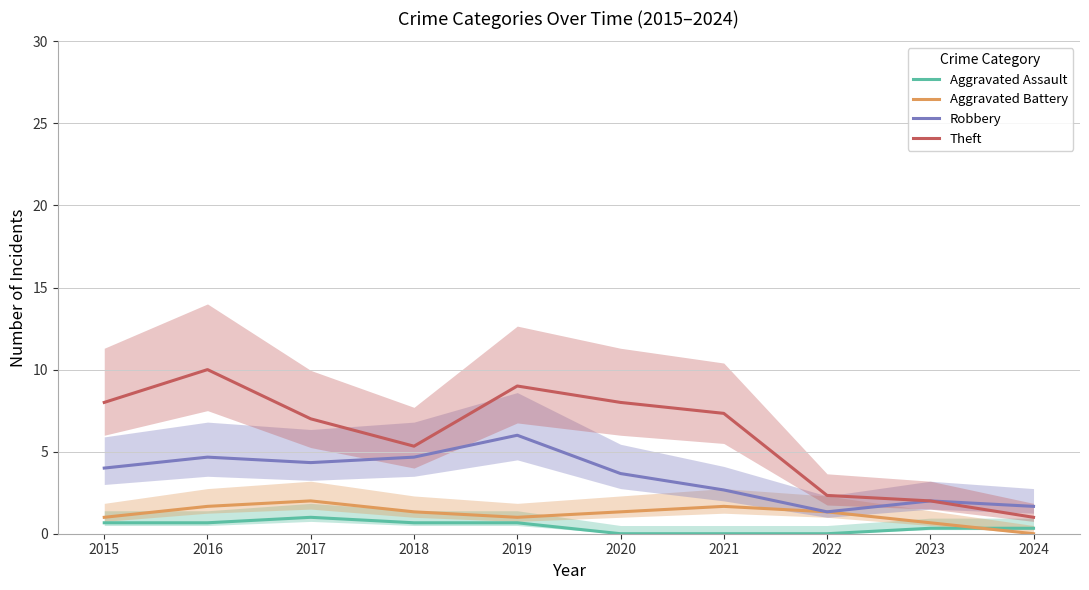

How many interior local peaks does the Aggravated Assault series have?

1